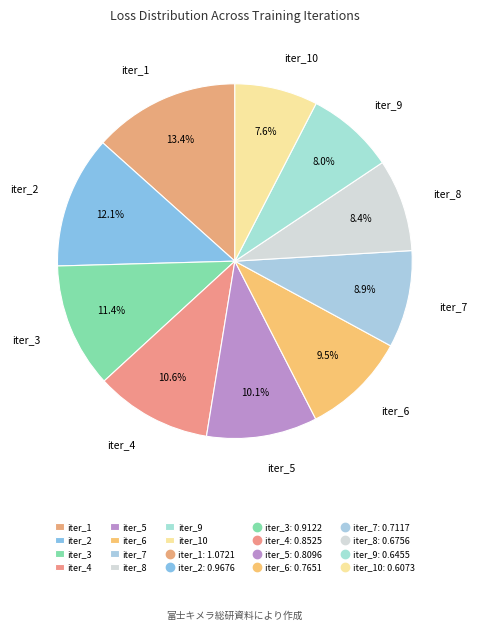

Is it true that iter_1 is 13% of the pie?

True